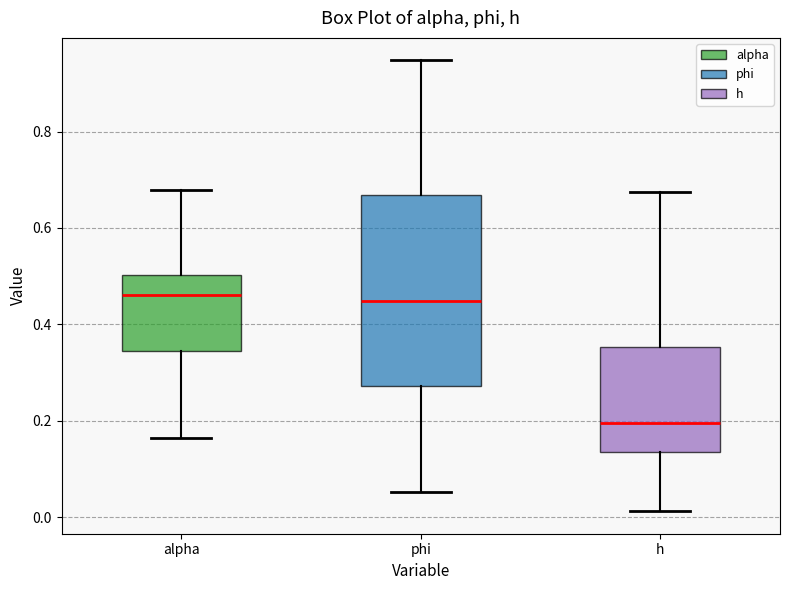

Where is the lower edge of the box for phi on the y-axis? The values are not printed on the chart, so give them approximately, as read against the axis.

0.28